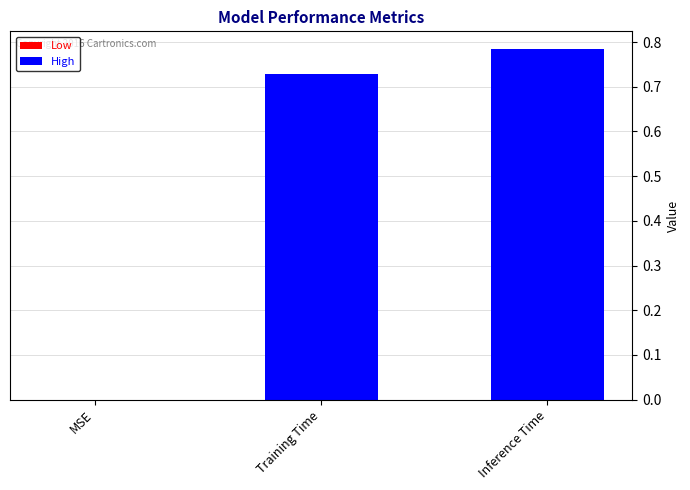

What is the sum of all values?

1.5